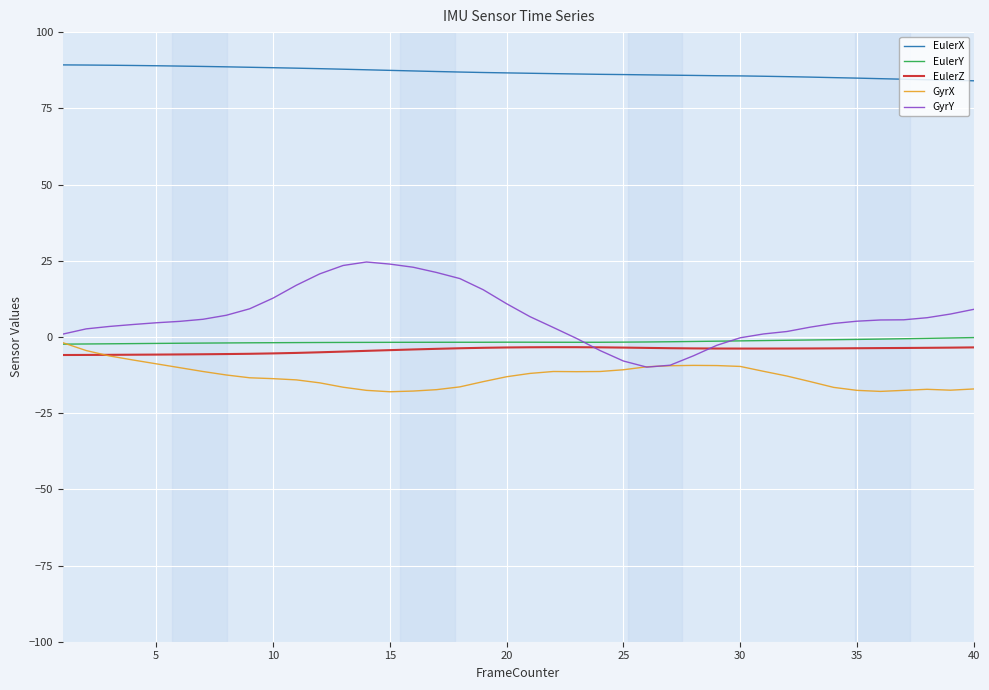

True or false: EulerZ and EulerX intersect in this chart.

False